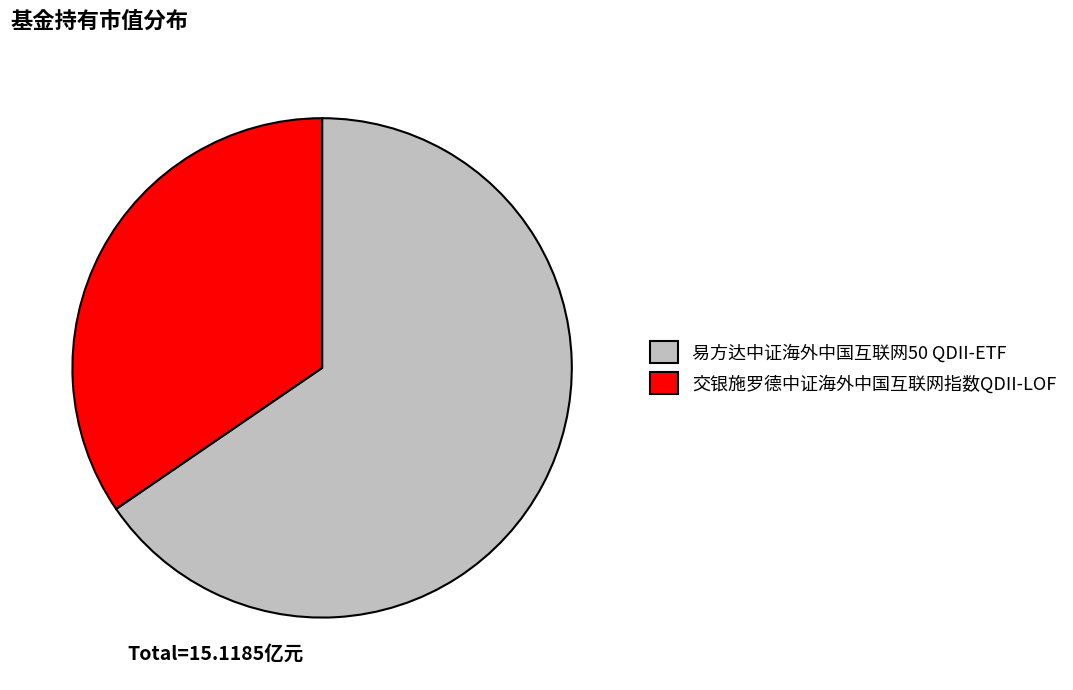

How many slices are in this pie chart?

2